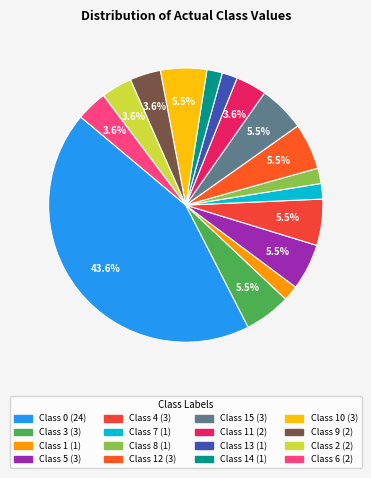

Rank the categories by value from highest to lowest.

0, 3, 5, 4, 12, 15, 10, 11, 9, 2, 6, 1, 7, 8, 13, 14